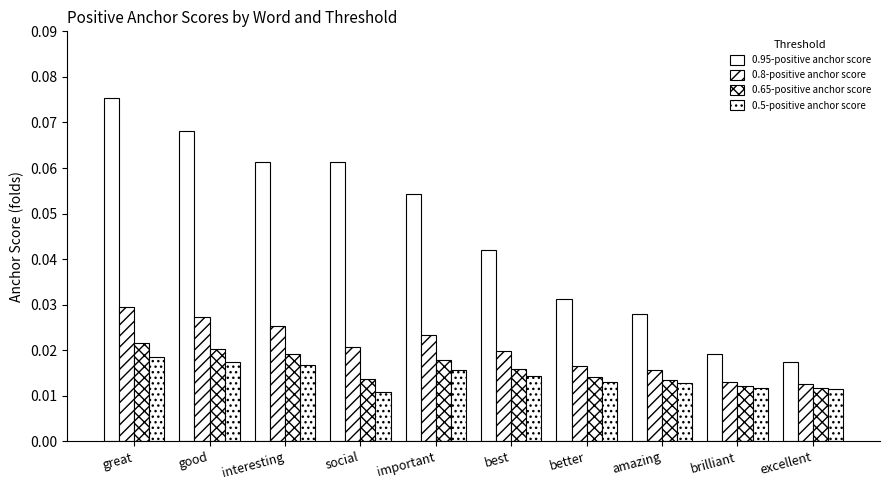

The 0.65-positive anchor score series shows 0.0 at best. True or false?

False